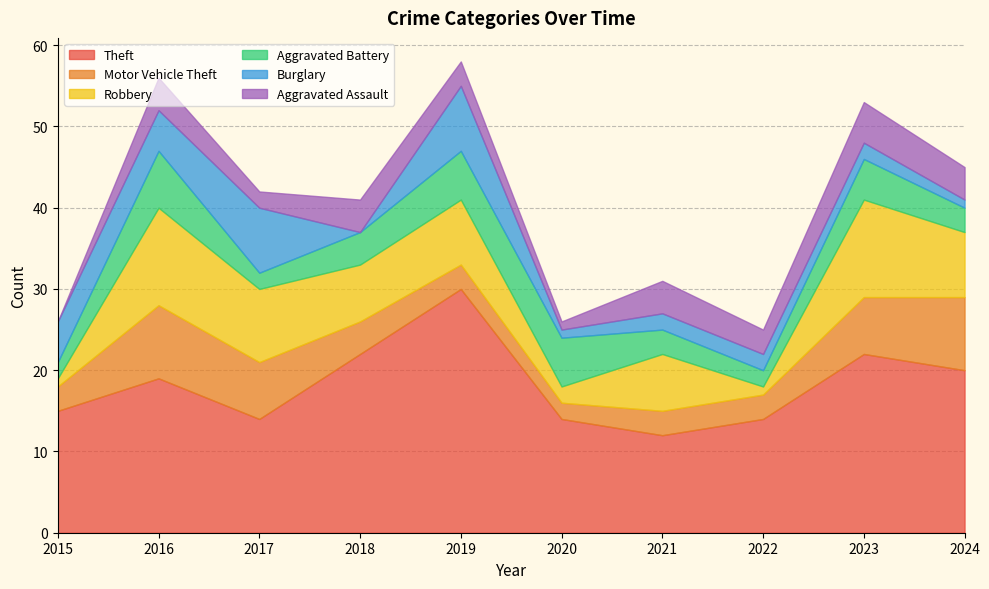

What is the sum of the Aggravated Battery values at 2024 and 2023?

8